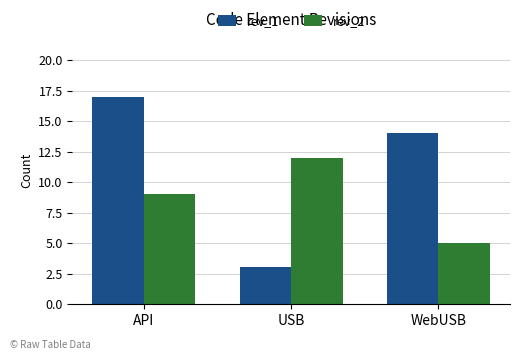

The rev_1 series shows 14 at WebUSB. True or false?

True